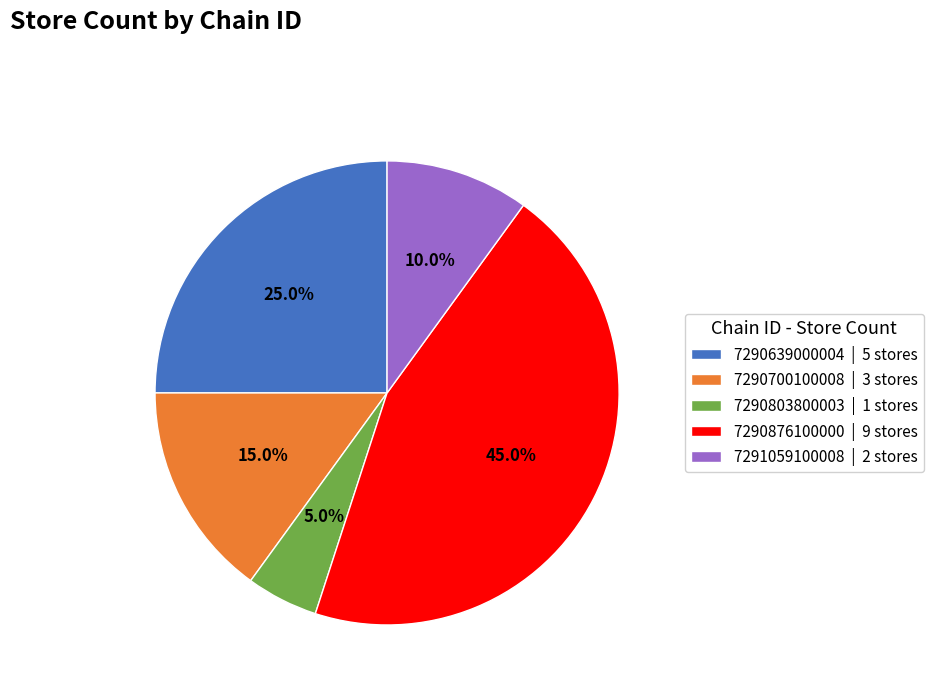

Is 7290700100008 the majority of the pie?

No